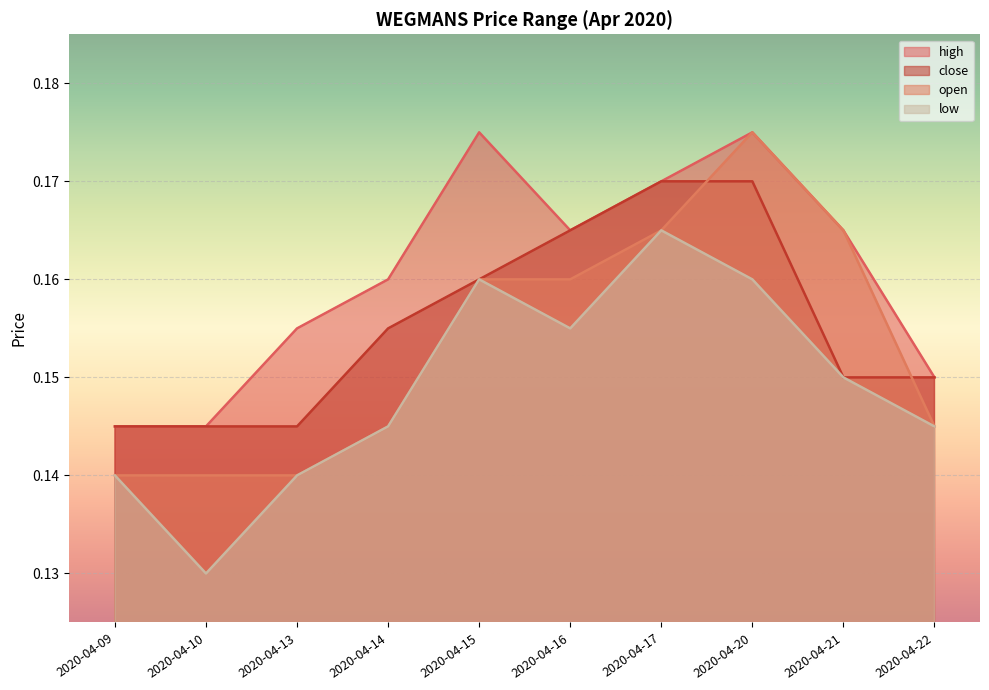

Where is the first local maximum for open?

2020-04-20